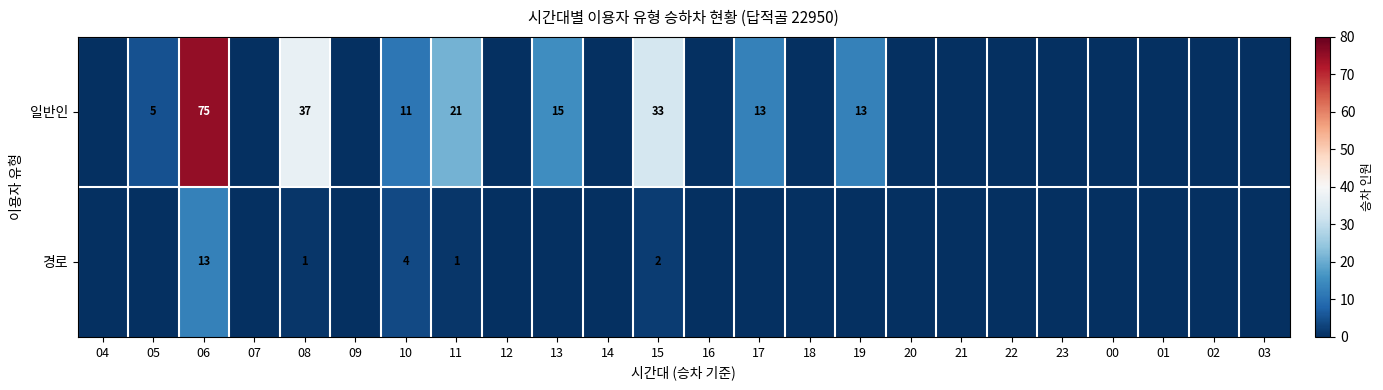

The 경로 series shows 2 at 08. True or false?

False